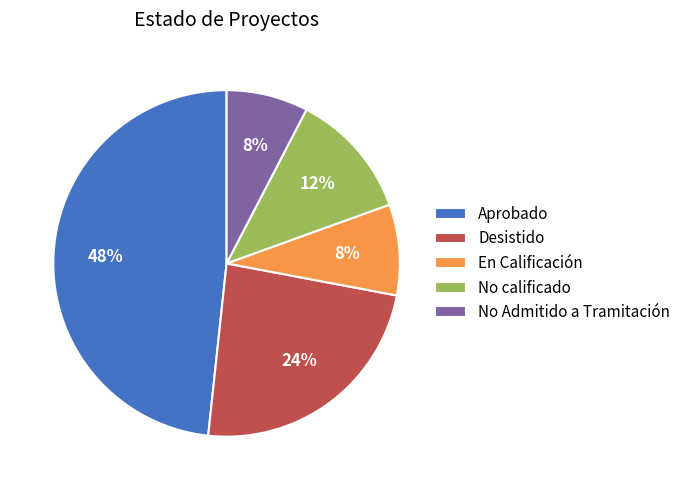

To the nearest percent, what is the average slice percentage?

20%